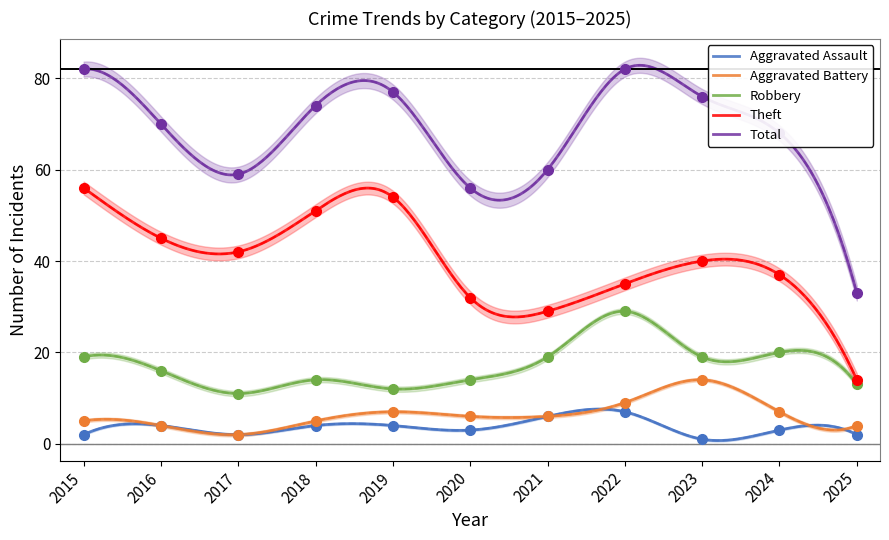

True or false: Total has a value of 56 at 2020.

True